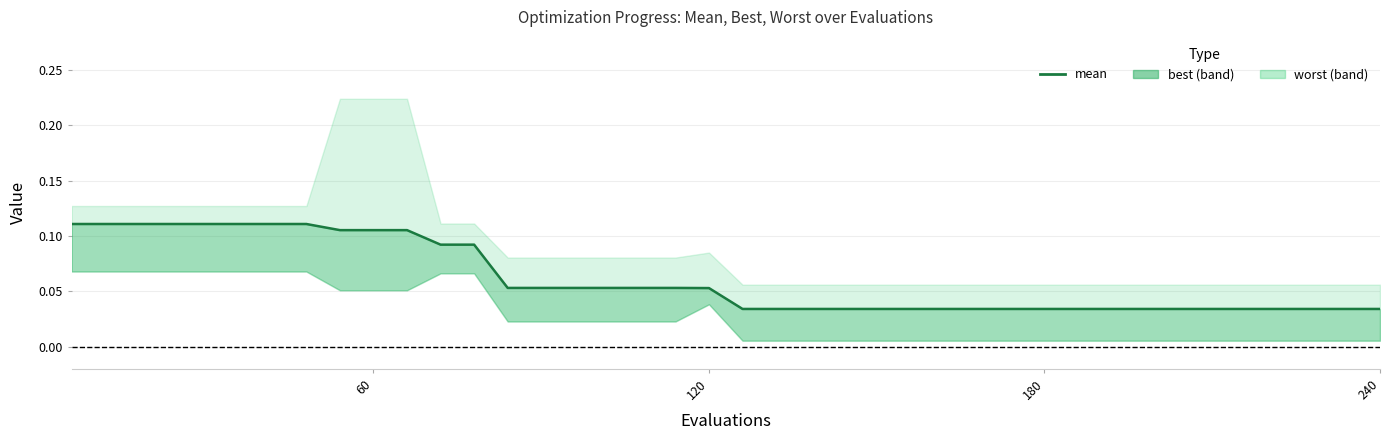

Is this an area chart (filled region under the line)?

No